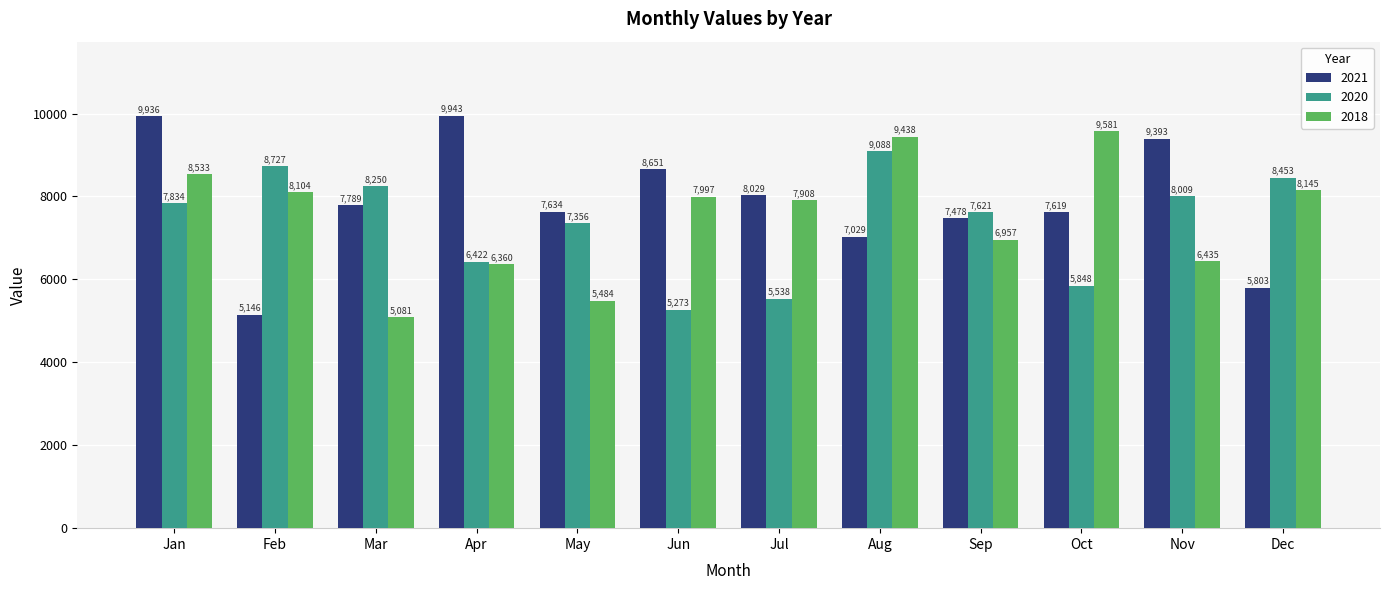

Reading left to right, extract all data points from this chart.

2021: Jan=9936	Feb=5146	Mar=7789	Apr=9943	May=7634	Jun=8651	Jul=8029	Aug=7029	Sep=7478	Oct=7619	Nov=9393	Dec=5803
2020: Jan=7834	Feb=8727	Mar=8250	Apr=6422	May=7356	Jun=5273	Jul=5538	Aug=9088	Sep=7621	Oct=5848	Nov=8009	Dec=8453
2018: Jan=8533	Feb=8104	Mar=5081	Apr=6360	May=5484	Jun=7997	Jul=7908	Aug=9438	Sep=6957	Oct=9581	Nov=6435	Dec=8145